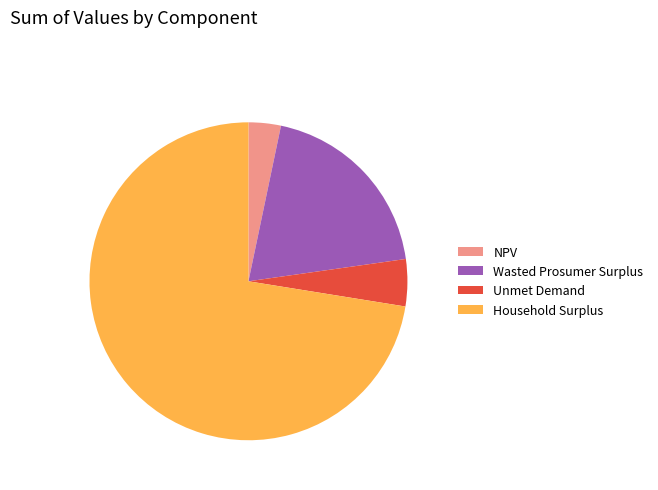

How many slices are in this pie chart?

4